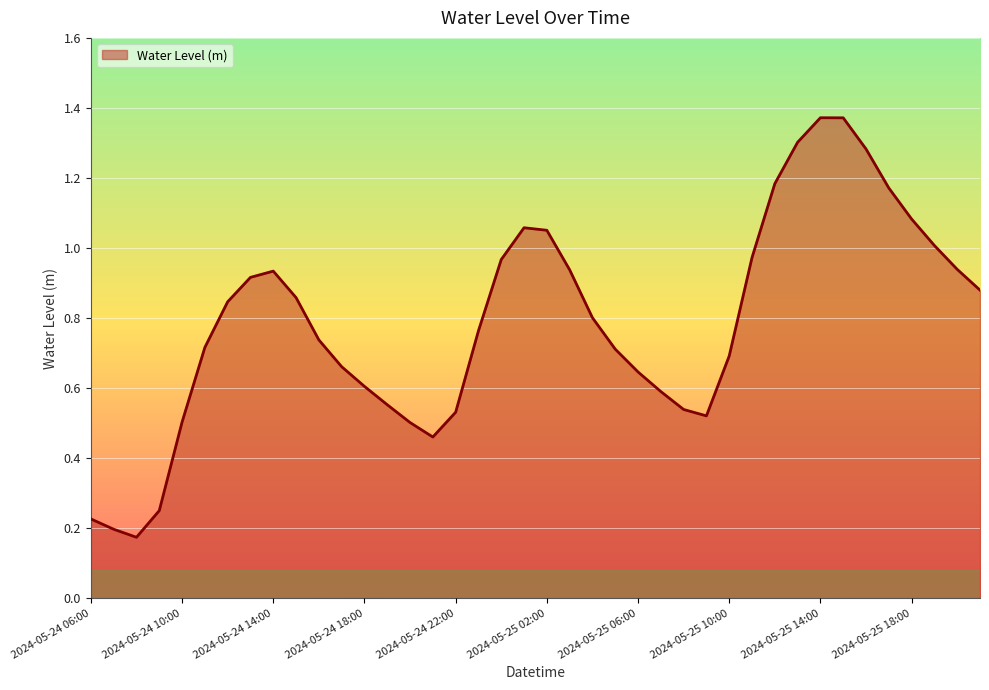

How many lines are shown in the chart?

1